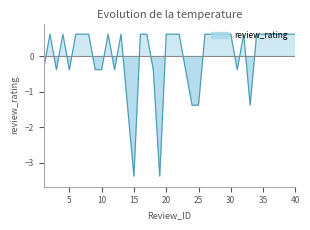

What is the difference between the values at 15 and 12?

3.0